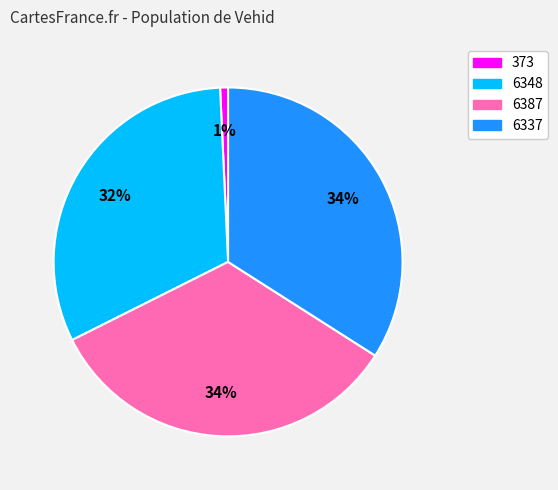

How many segments does this pie chart have?

4